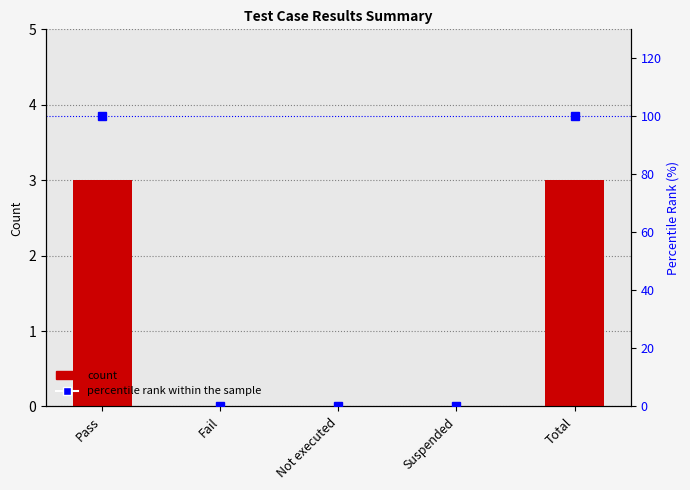

How many values in the Count series exceed 0?

2